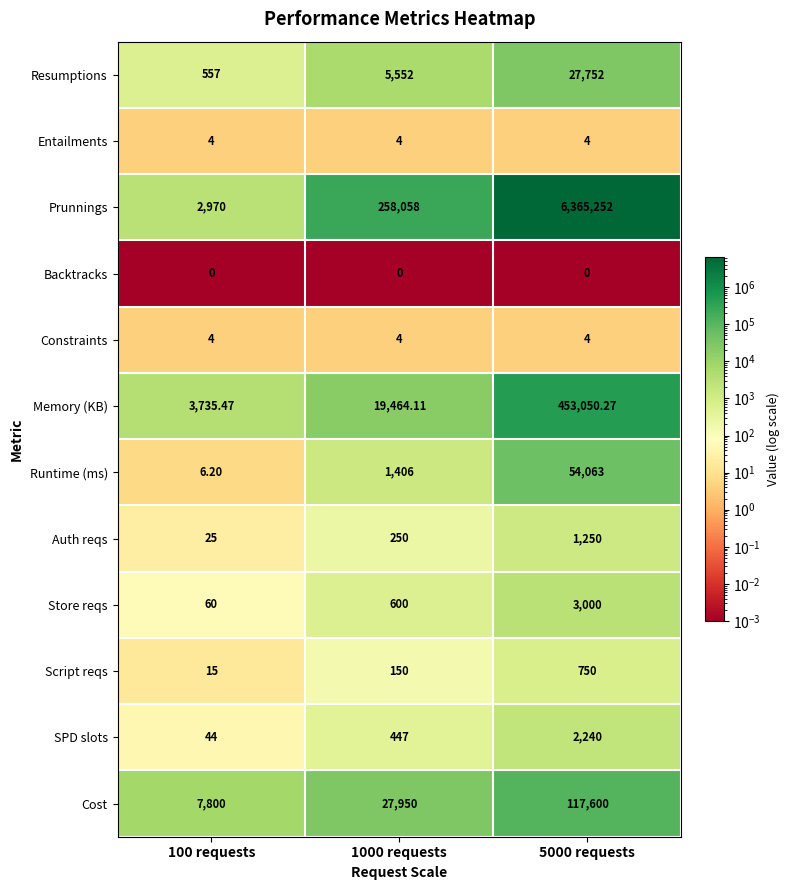

What is the spread (max minus min) of values at 100 requests?

7800.0